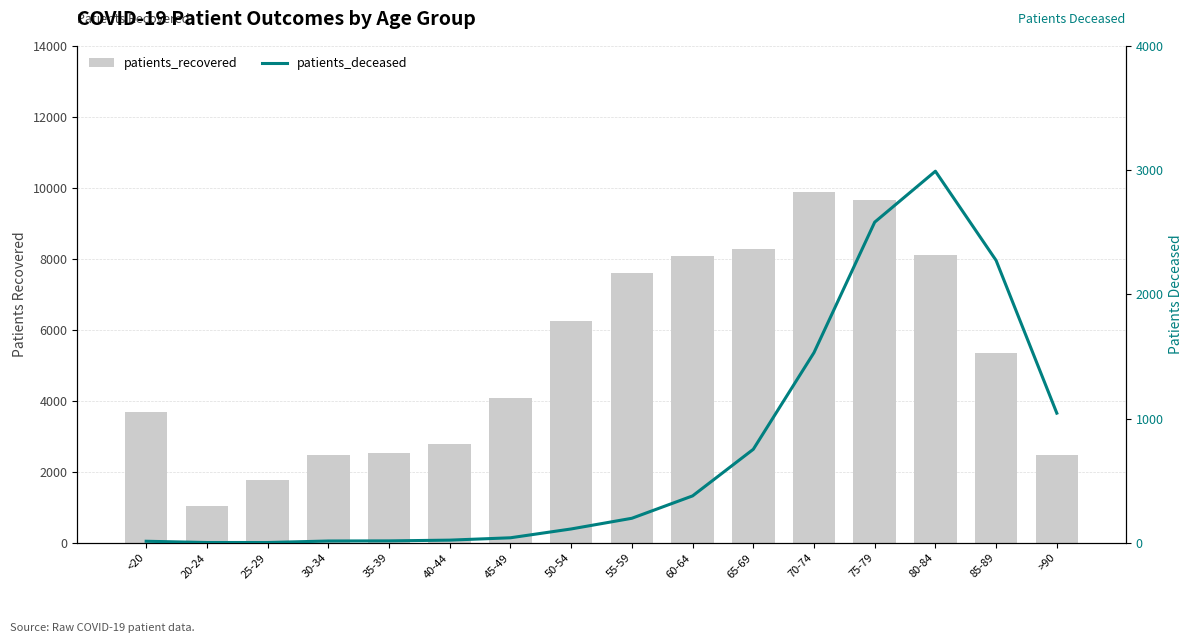

What position from the right is 65-69?

6